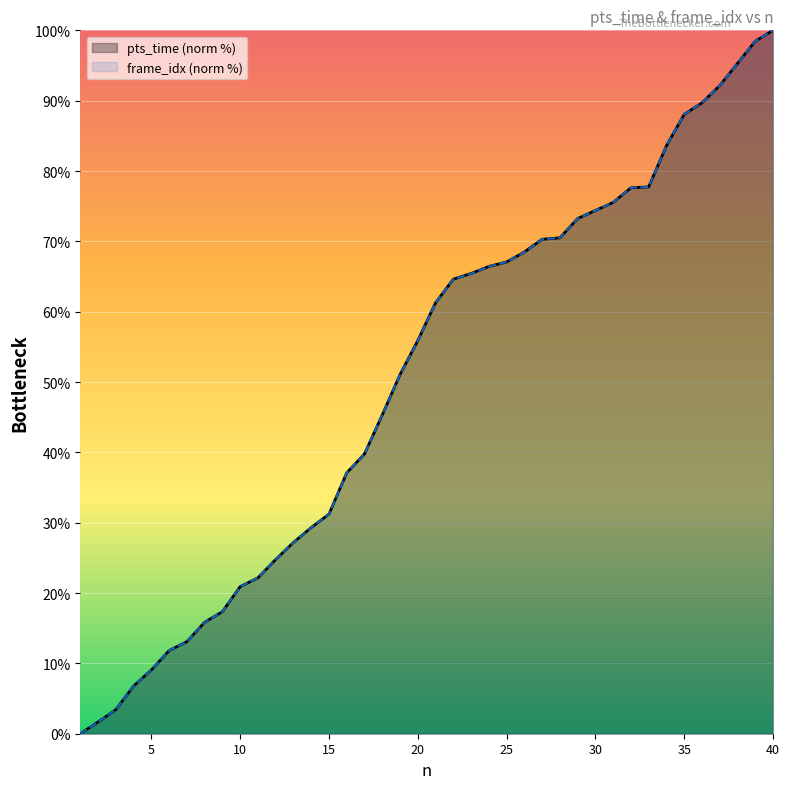

Read the frame_idx value at 36.

89.7